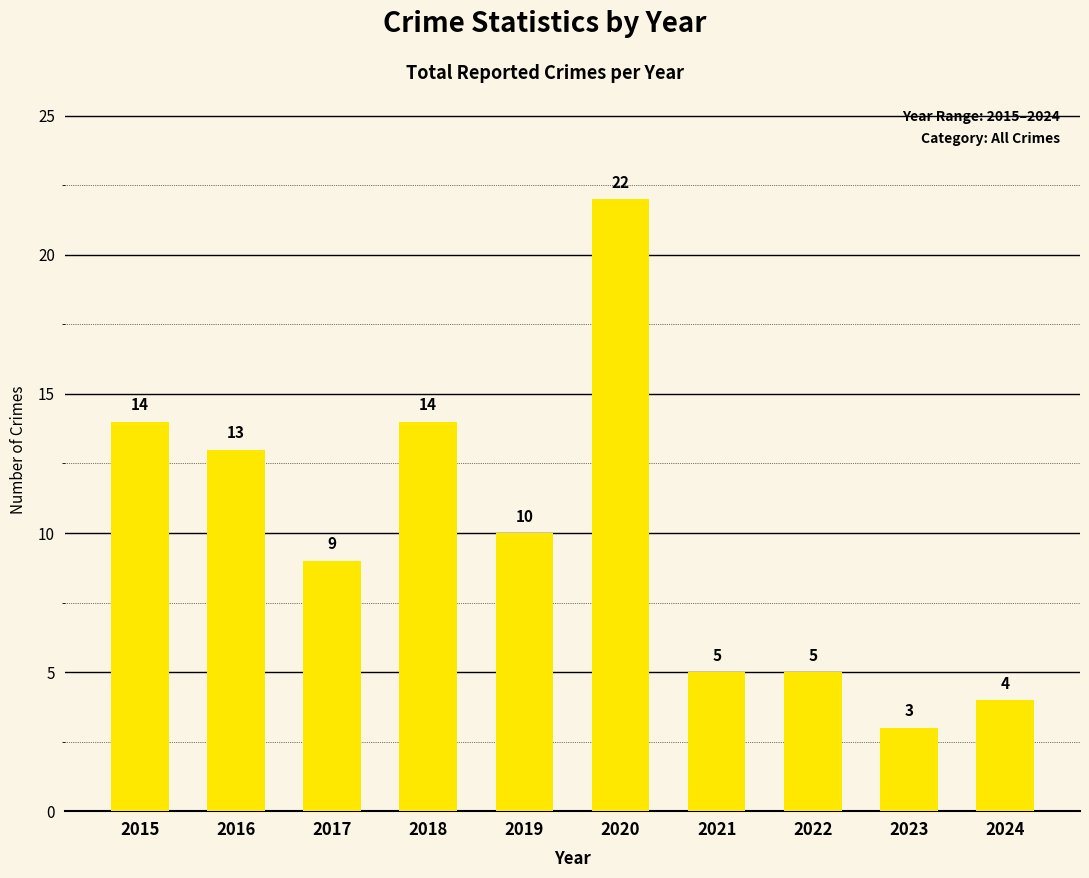

What is the value of the 5th bar from the left?

10